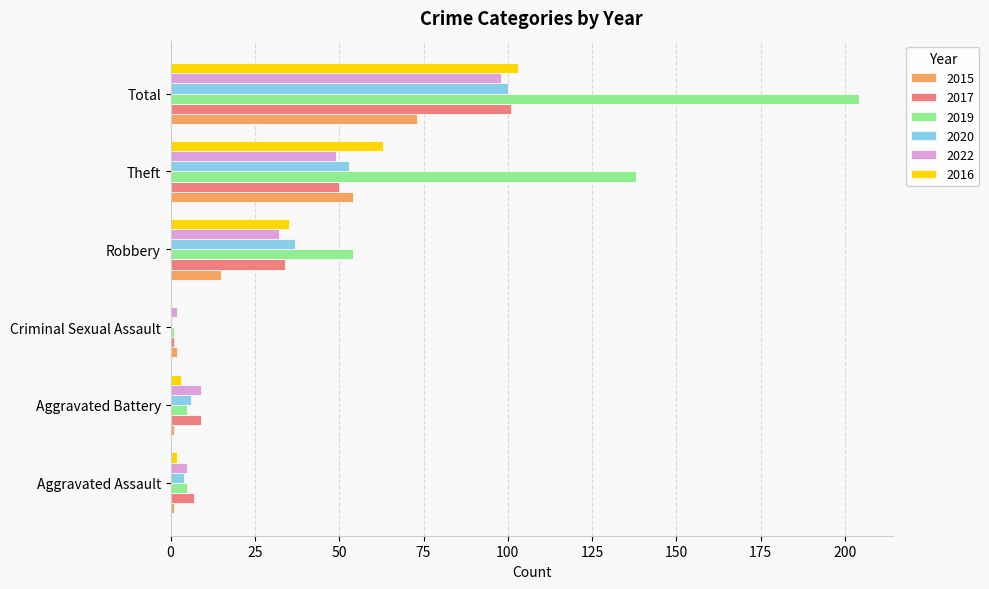

Is the value of 2017 at Total greater than the value of 2019 at Aggravated Assault?

Yes